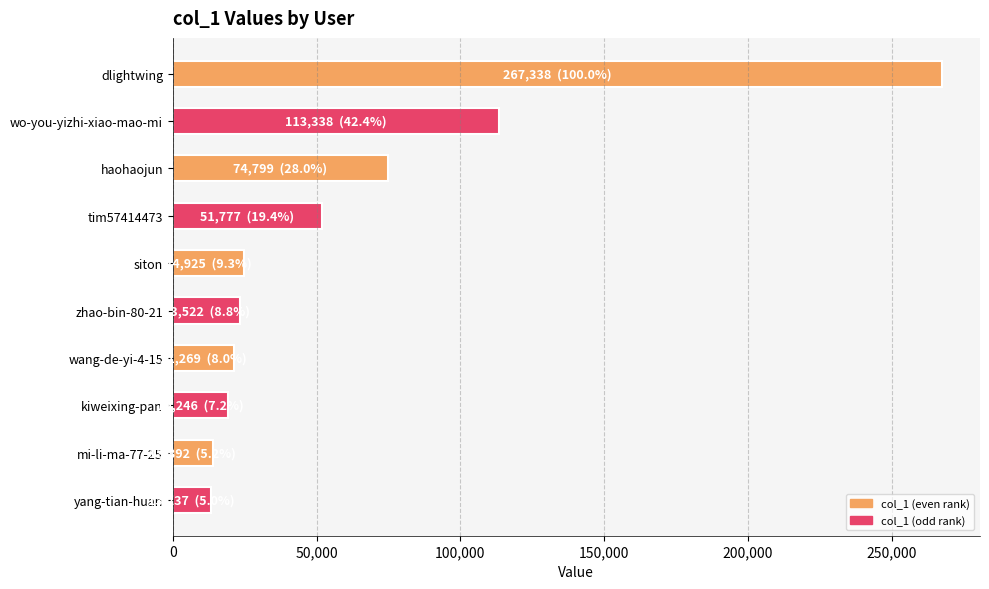

What is the greatest value displayed?

267338